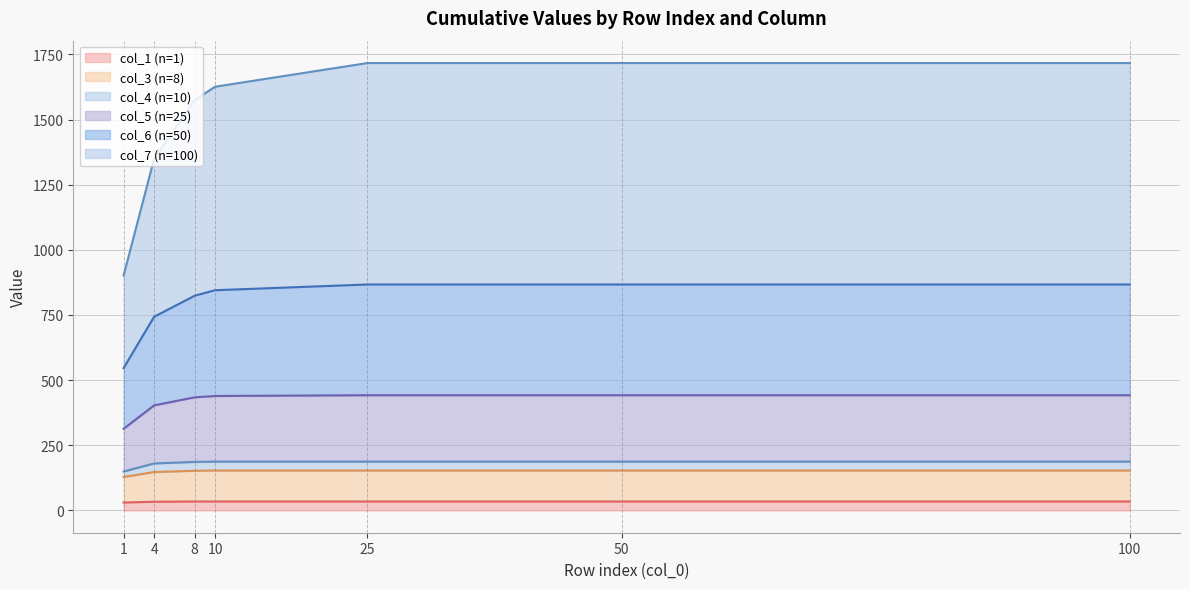

What is the value of the col_5 (n=25) line point at the 2nd from the left?

403